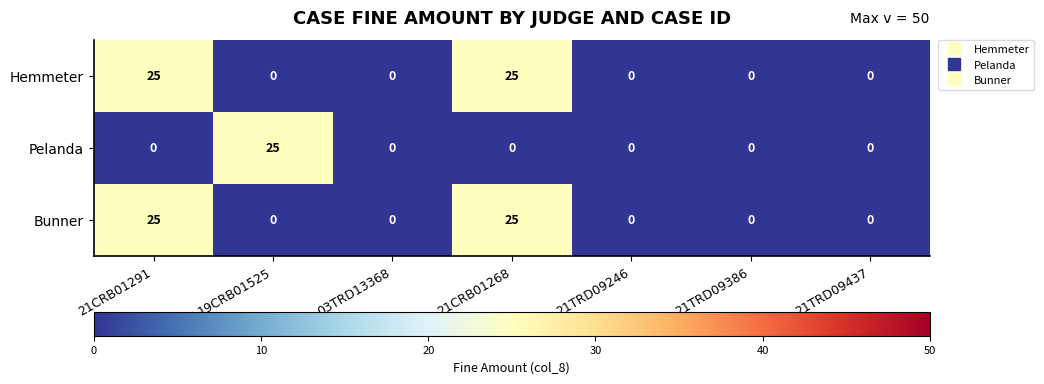

Count the number of categories in the chart.

7